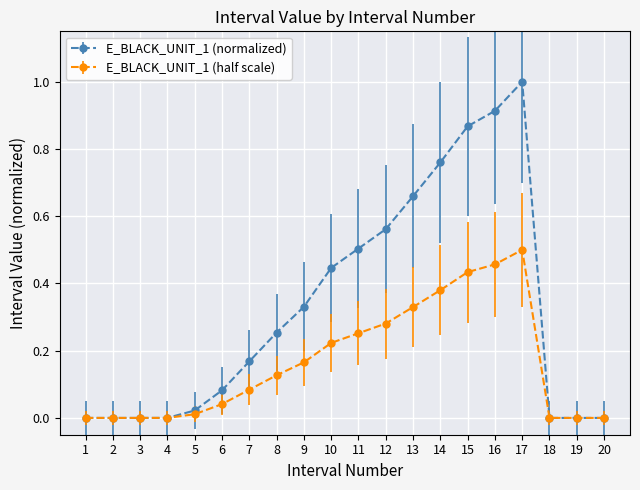

Which series has the widest spread of values?

E_BLACK_UNIT_1 (normalized)